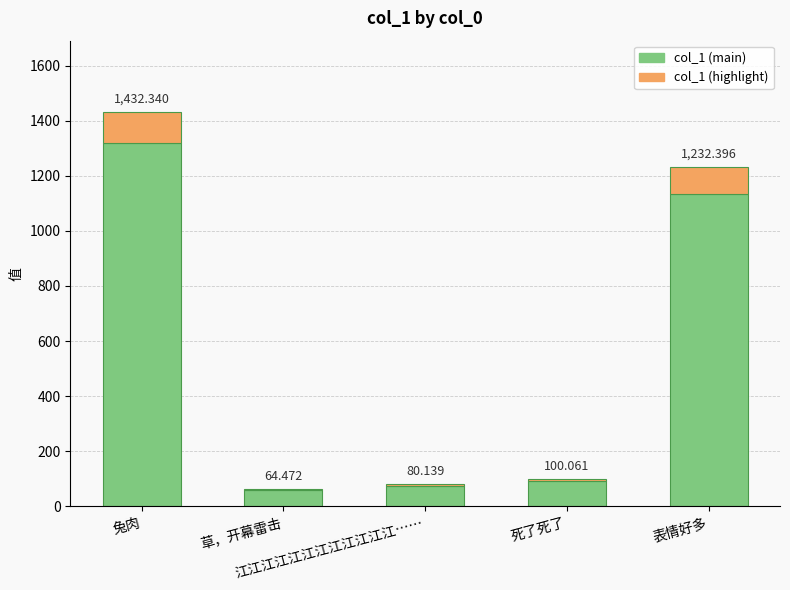

How many bars are there in total?

5